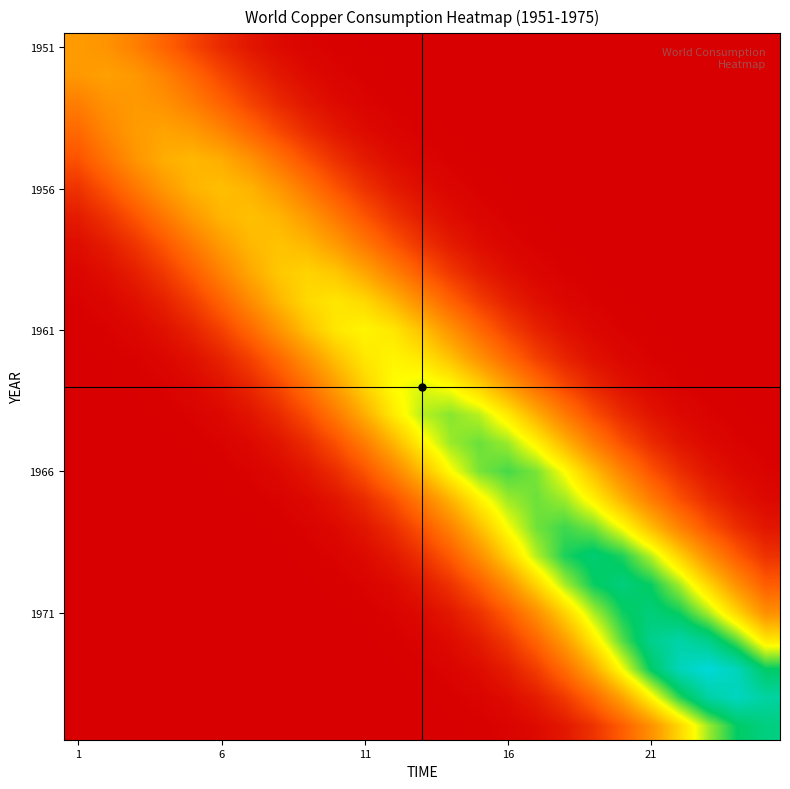

How many distinct data groups are displayed?

25